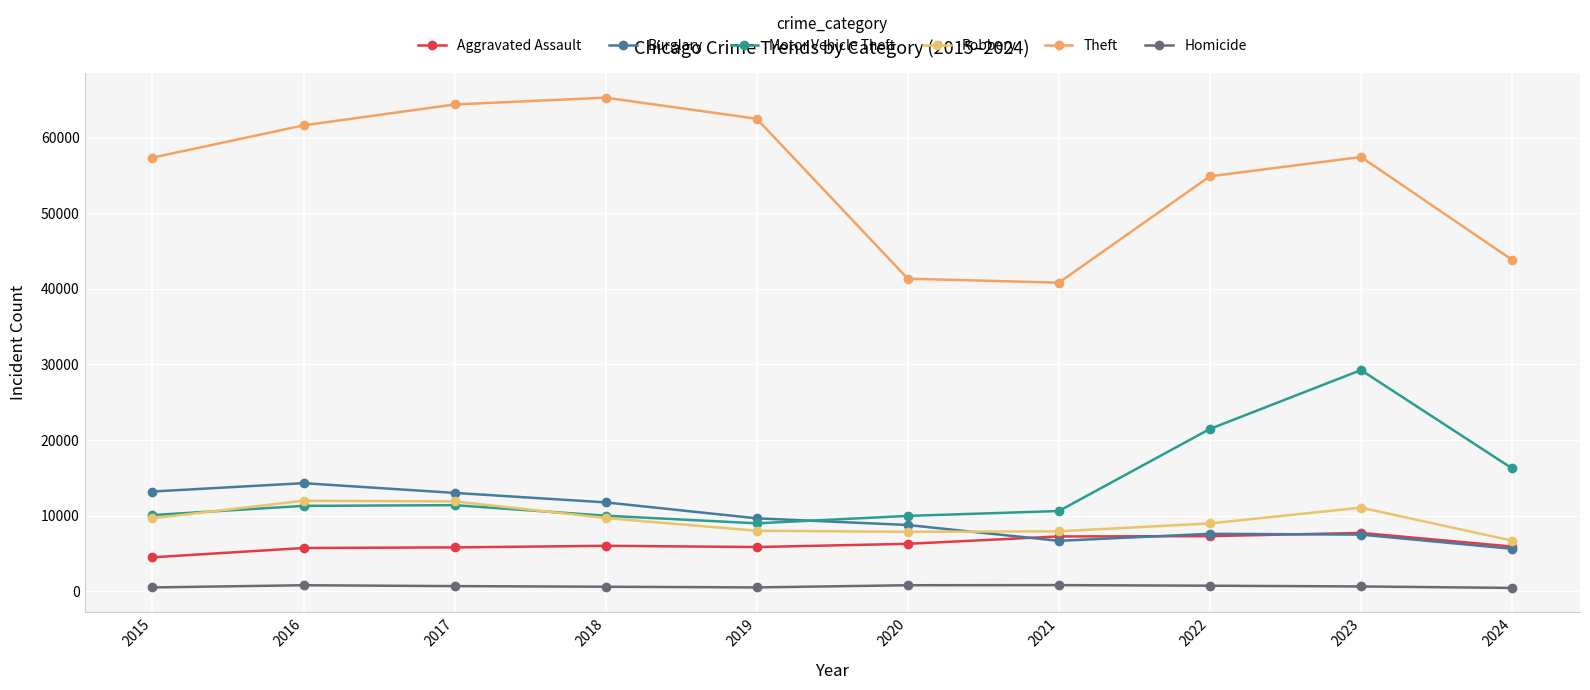

Does the chart display data point markers on the line(s)?

Yes